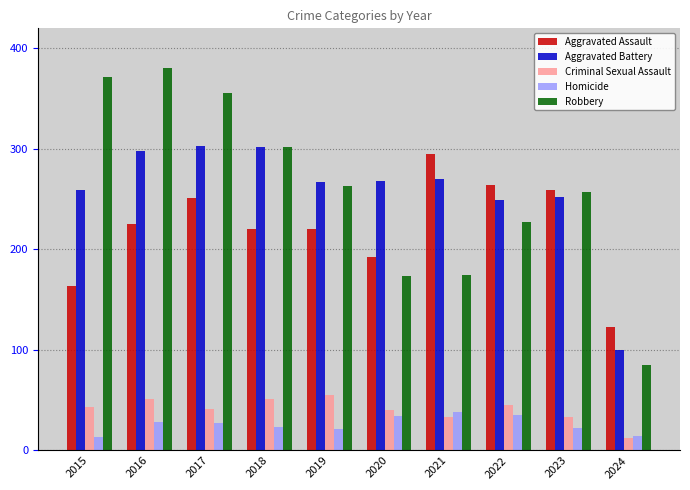

What is the value of the Aggravated Battery bar at the 8th from the left?

249